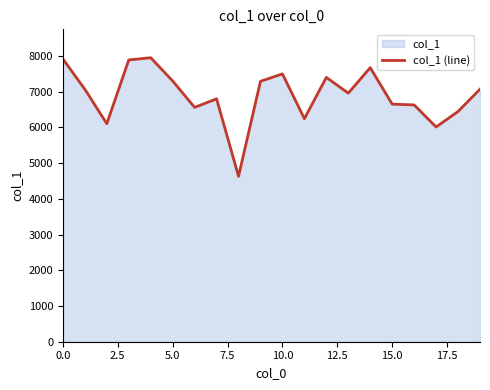

What is the maximum value shown in the chart?

7949